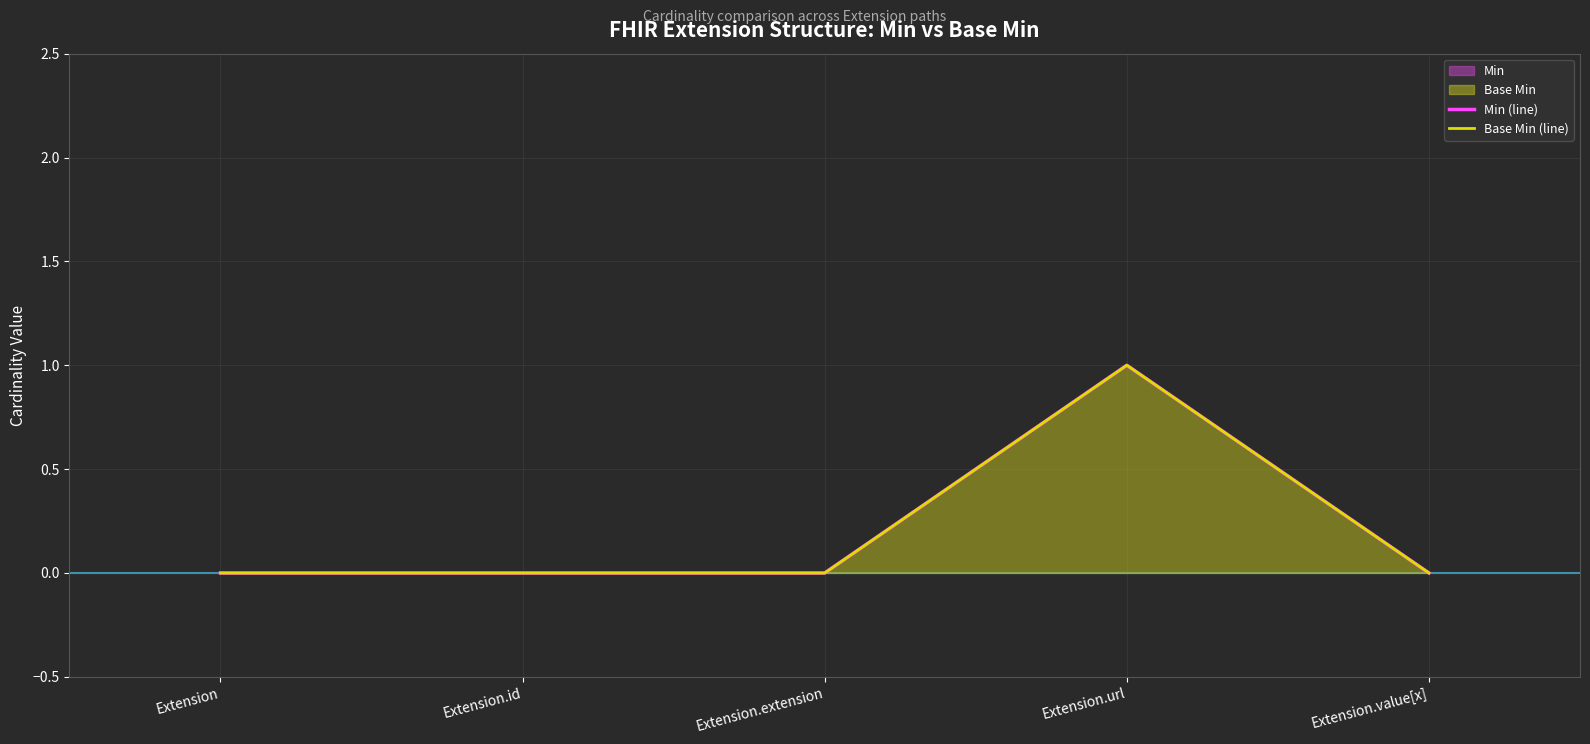

True or false: Min (line) has a value of 2 at Extension.url.

False